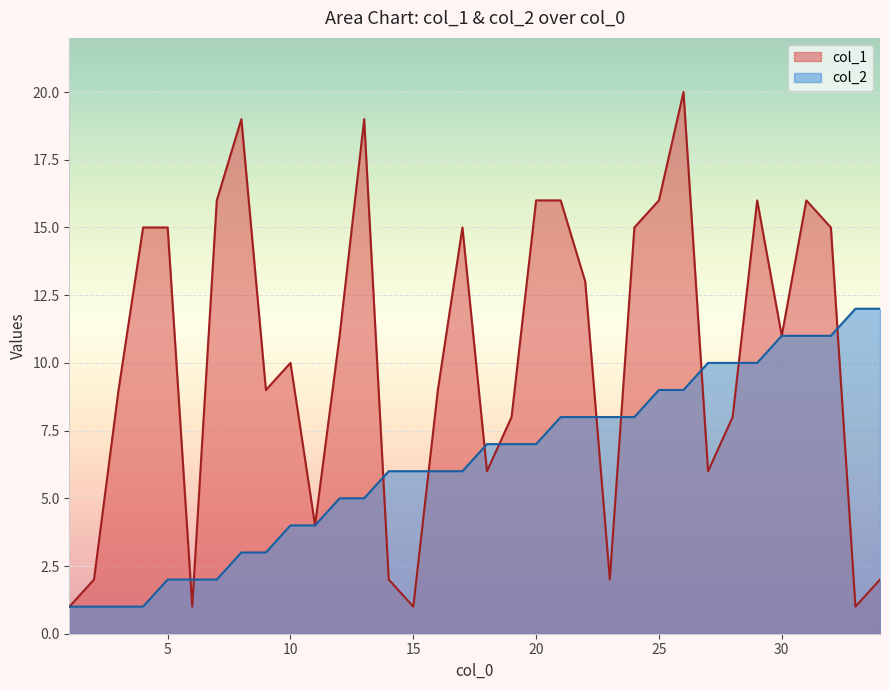

What is the value of the col_1 point at the 3rd from the left?

9